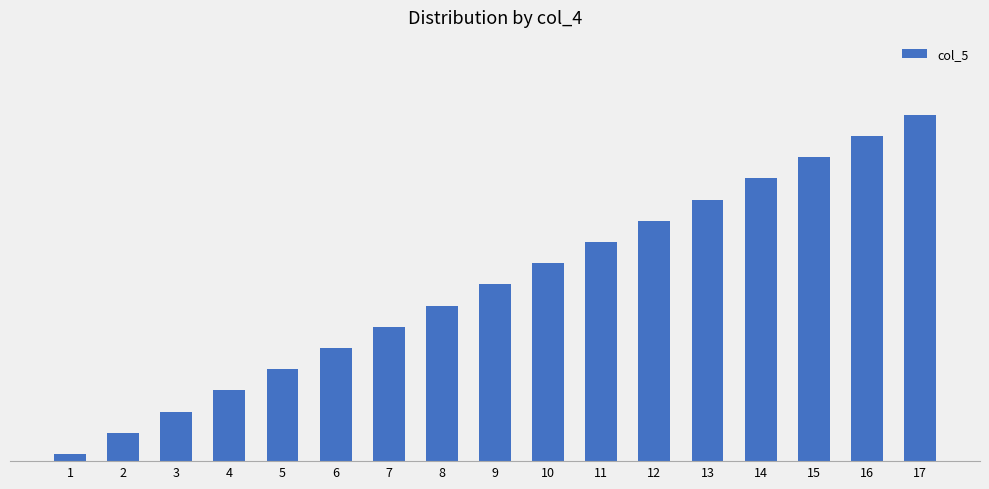

Are the bars horizontal?

No